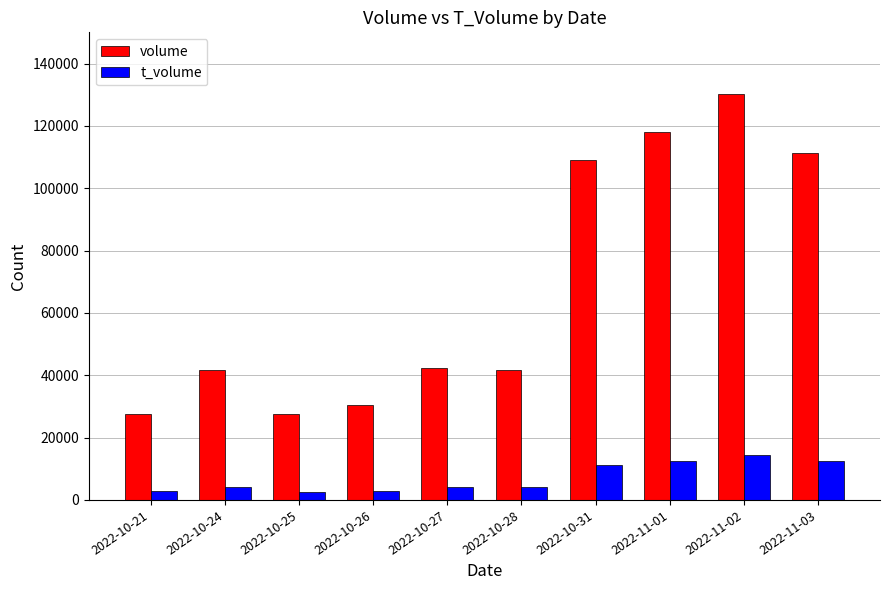

What is the total value across all series at 2022-10-28?

45881